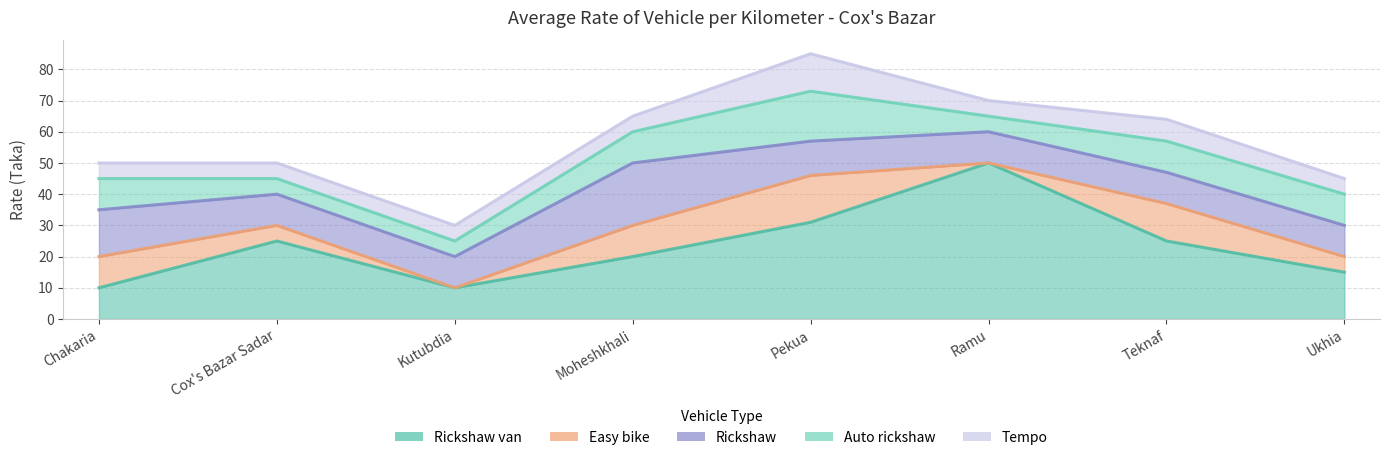

How many interior local valleys does the Auto rickshaw series have?

1